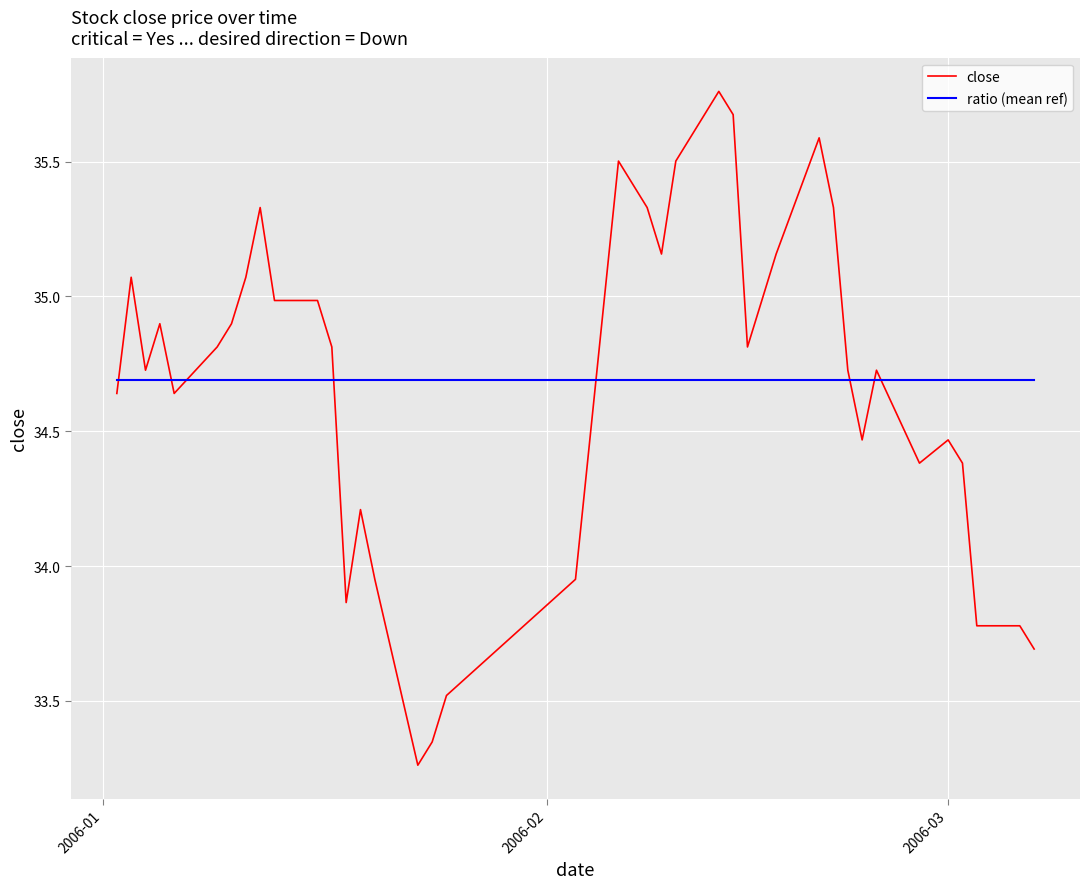

What is the difference between the maximum and minimum values in the close series?

2.5